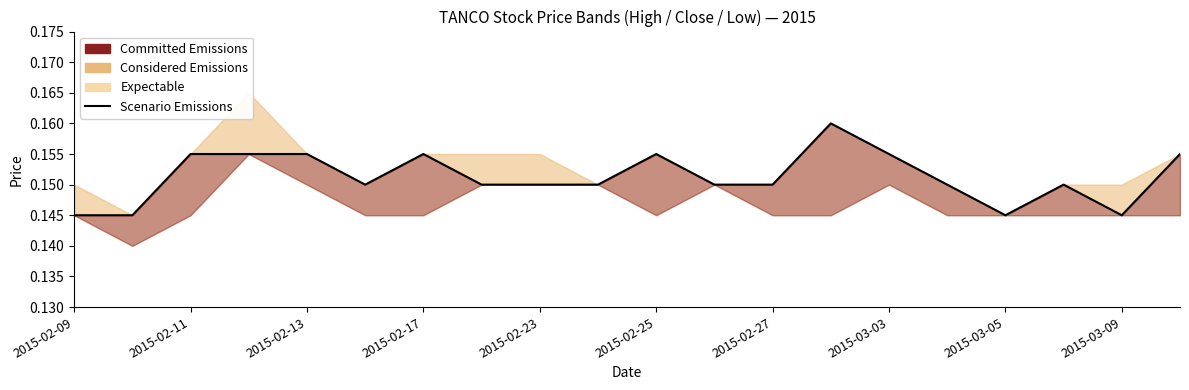

Count the number of categories in the chart.

20